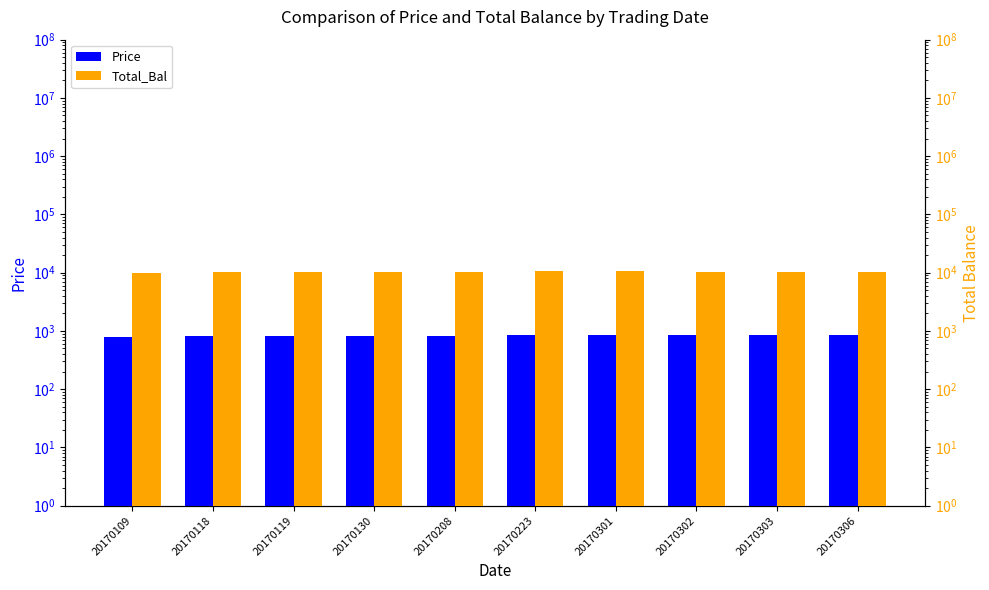

What is the approximate value of Price at 20170208?

821.6